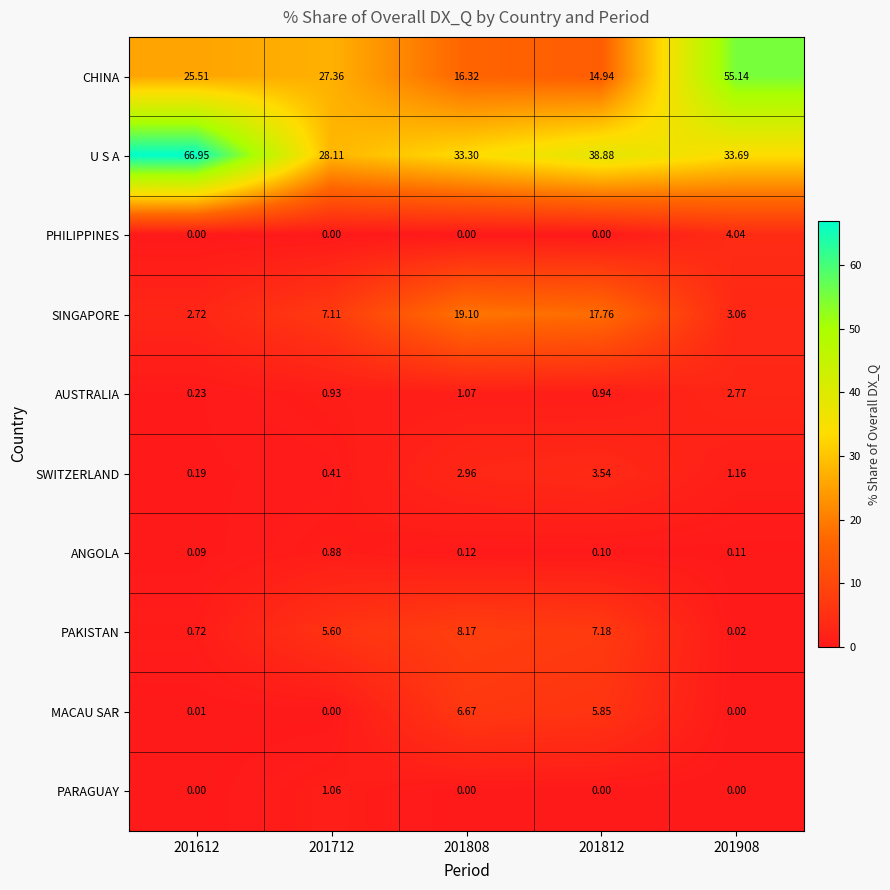

How many distinct data groups are displayed?

10